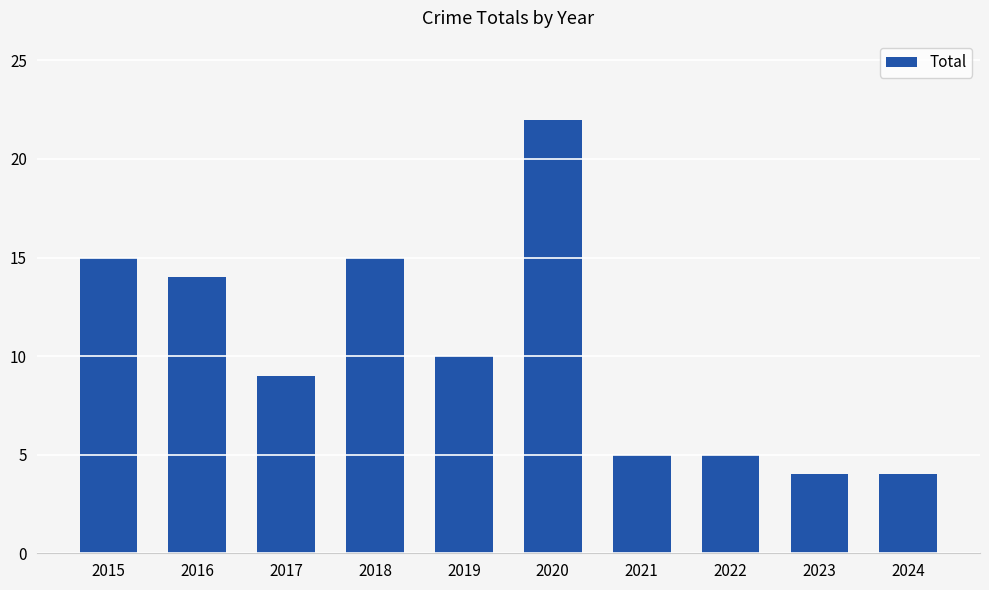

What is the minimum value shown in the chart?

4